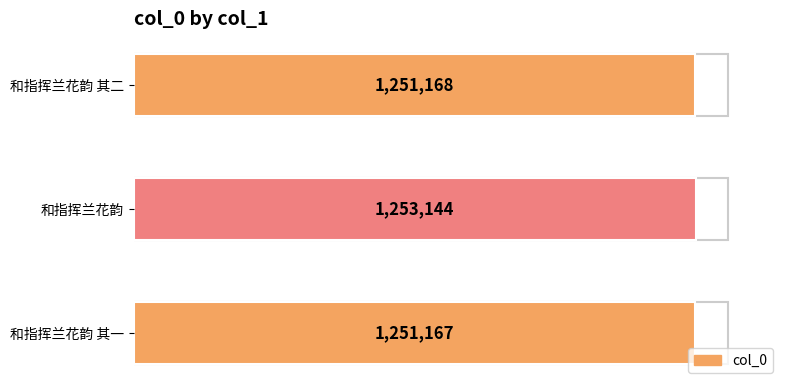

Are the bars horizontal?

Yes